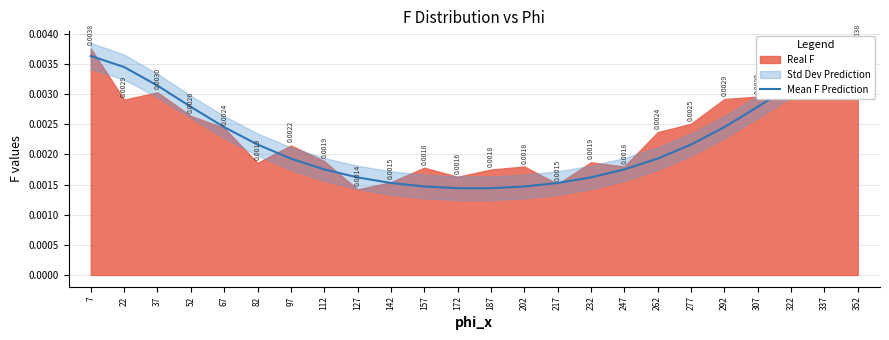

Between 82 and 142, which is larger?

82